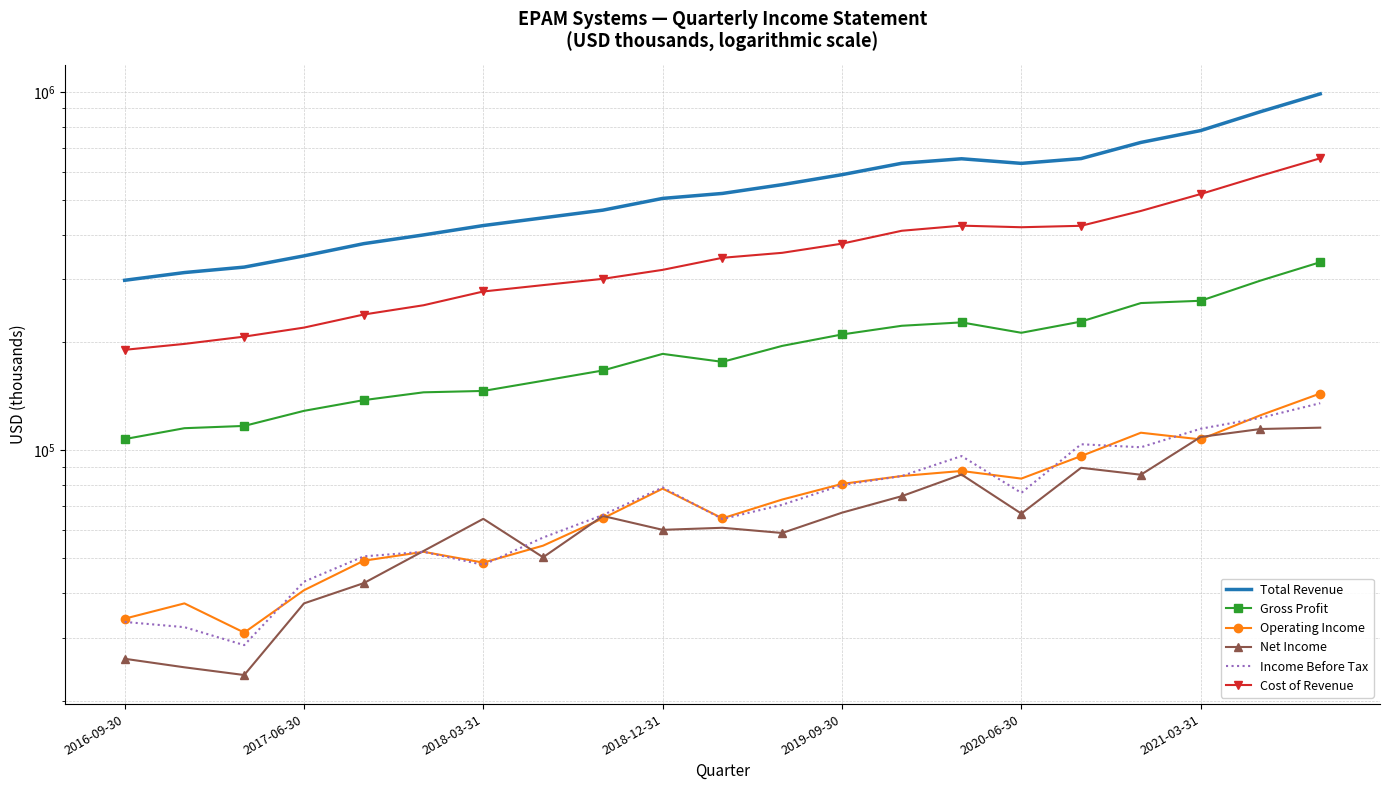

What is the difference between the Income Before Tax values at 2017-03-31 and 2018-06-30?

28500